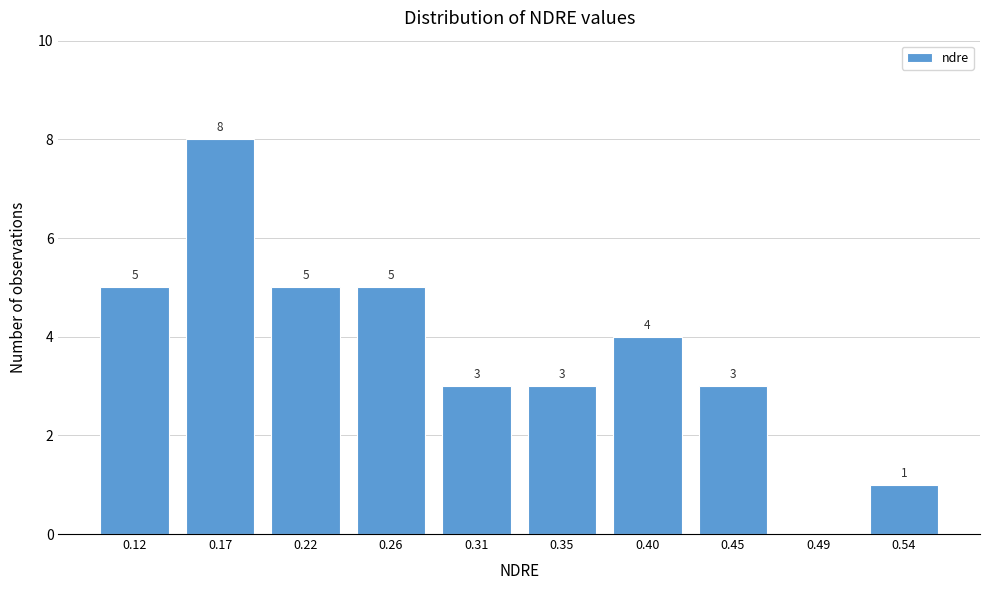

Reading right to left, extract all data points from this chart.

0.54=1	0.49=0	0.45=3	0.40=4	0.35=3	0.31=3	0.26=5	0.22=5	0.17=8	0.12=5